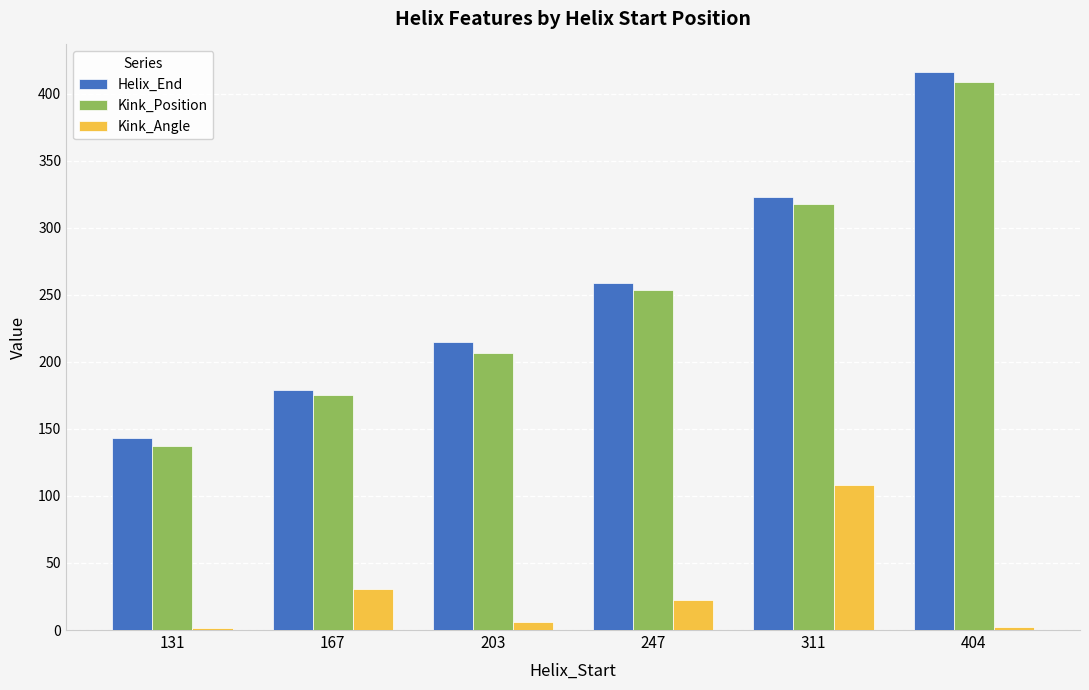

What are all the series names shown in the legend?

Helix_End, Kink_Position, Kink_Angle